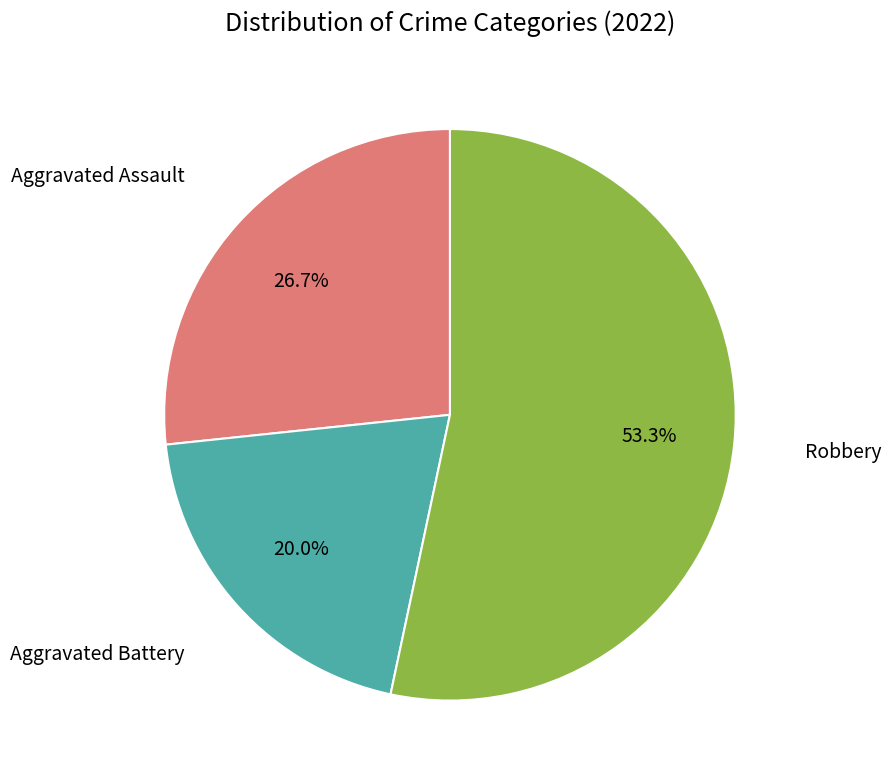

Rank the categories by value from lowest to highest.

Aggravated Battery, Aggravated Assault, Robbery